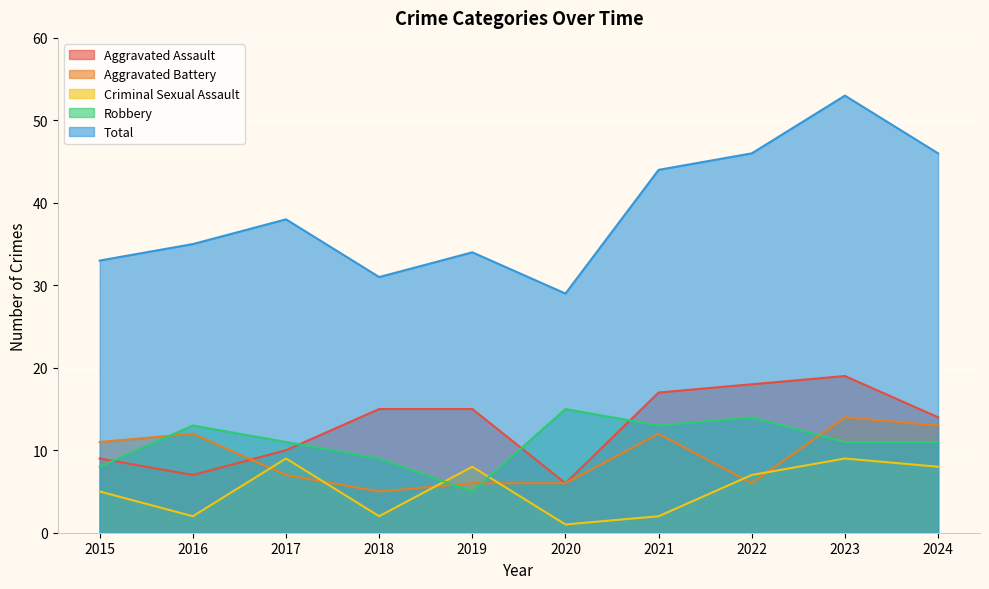

How many values in the Robbery series are below 11?

3